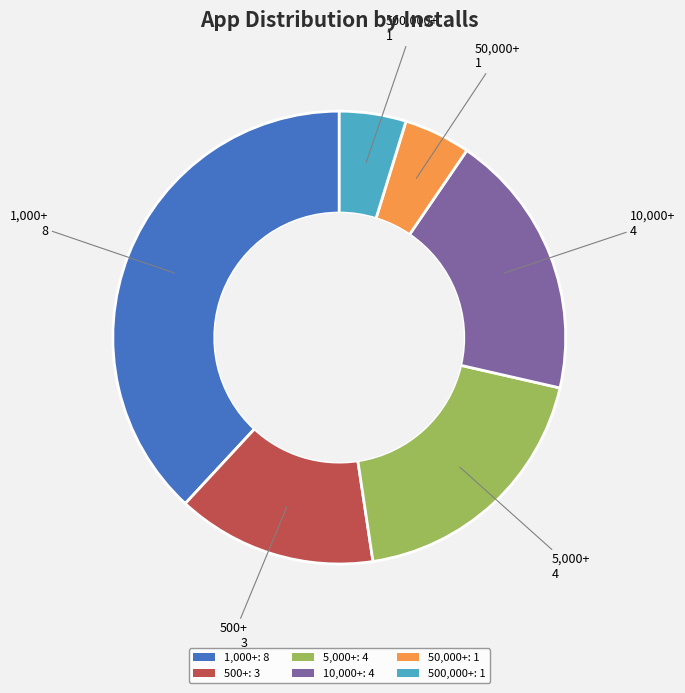

Is 5,000+ the majority of the pie?

No